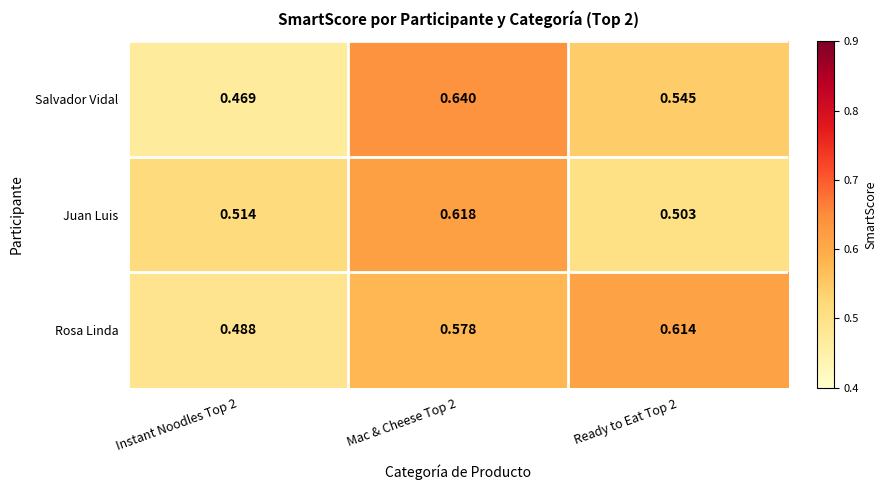

Rank the series by their average value, from lowest to highest.

Juan Luis, Salvador Vidal, Rosa Linda